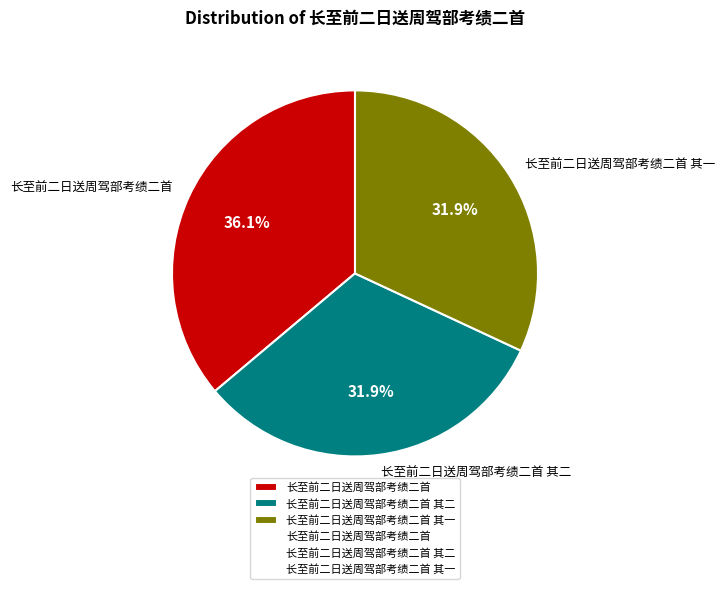

Does 长至前二日送周驾部考绩二首 represent more than half of the total?

No